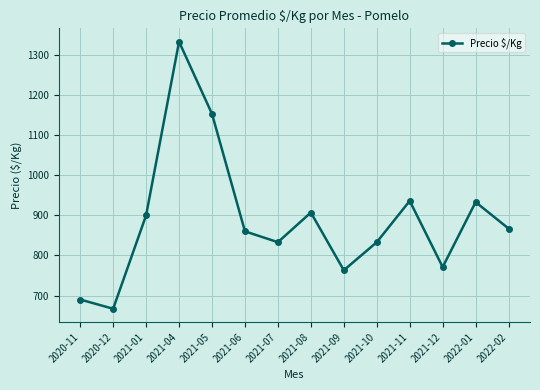

True or false: the data shows 833 at 2021-10.

True